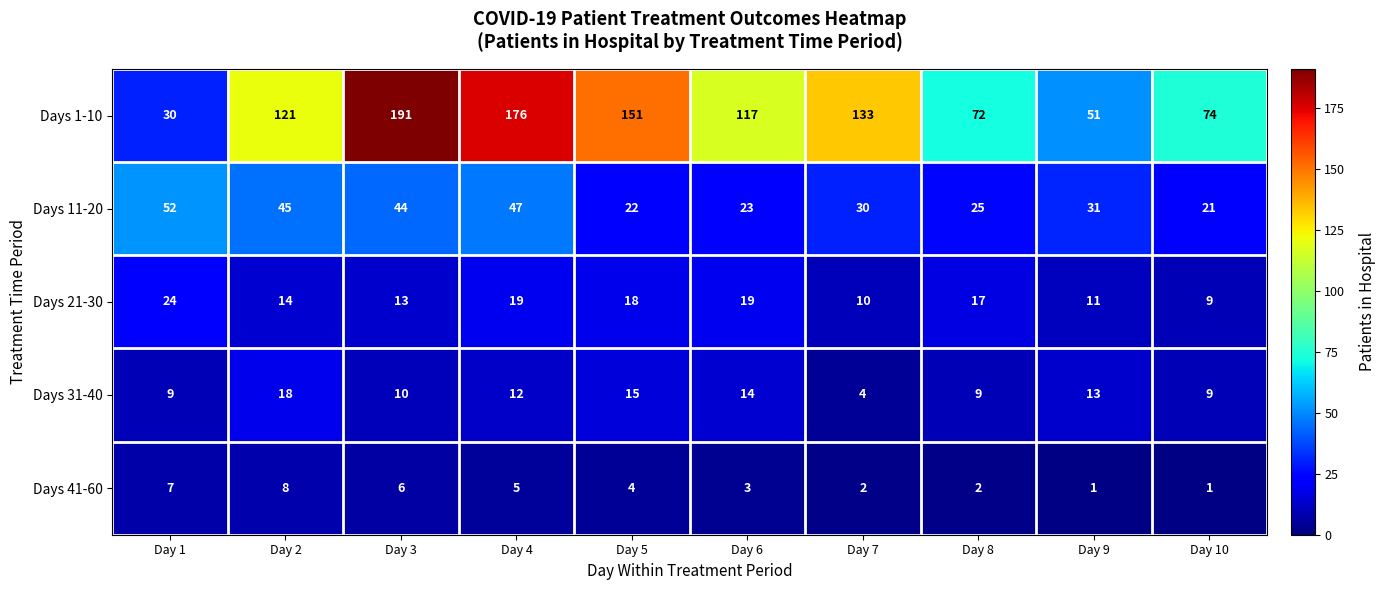

Which category has the highest value across all series?

Day 3